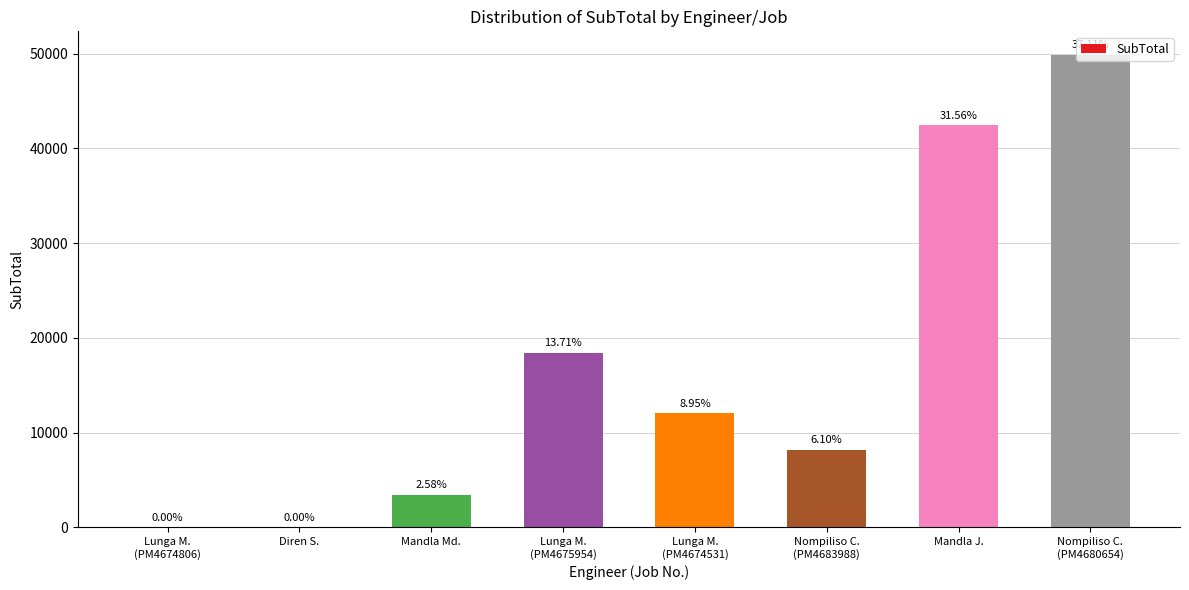

Where does the data first go above 12027?

Lunga M.
(PM4675954)